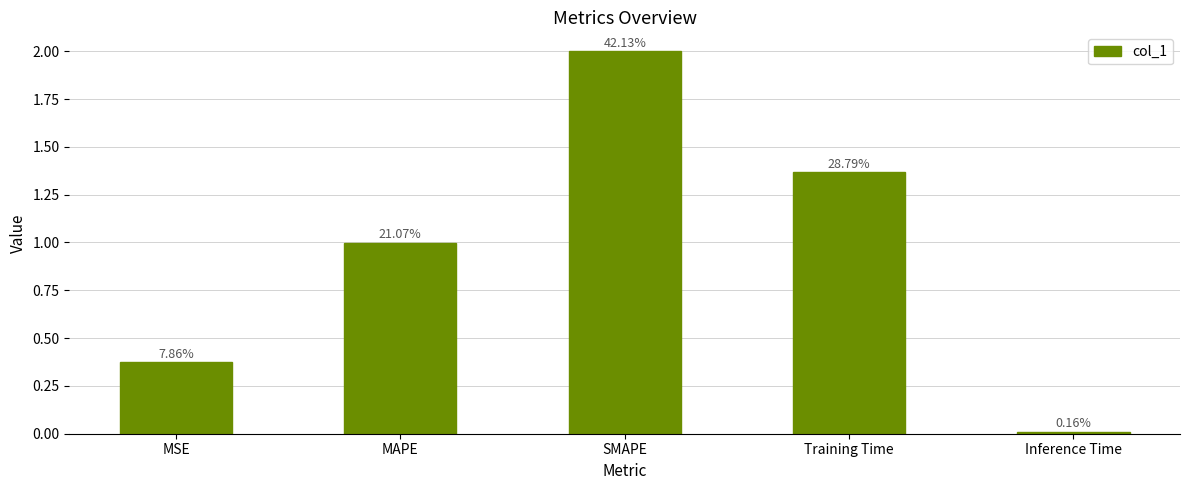

At which category does the chart reach its minimum across all series?

Inference Time